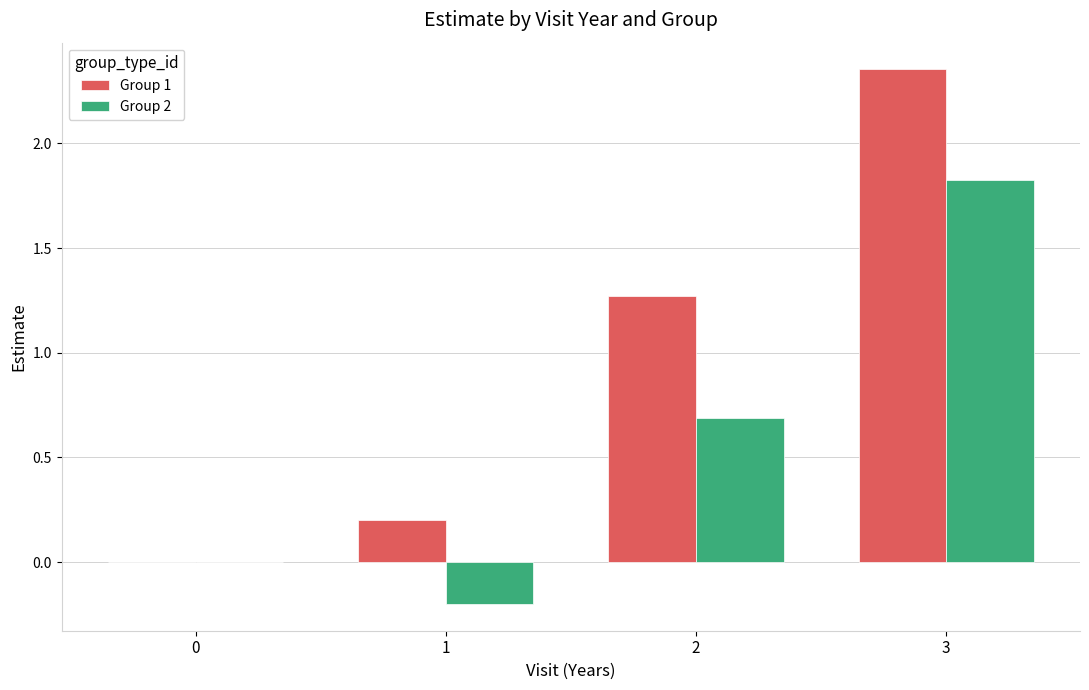

Between 0 and 3, which series saw the biggest shift?

Group 1